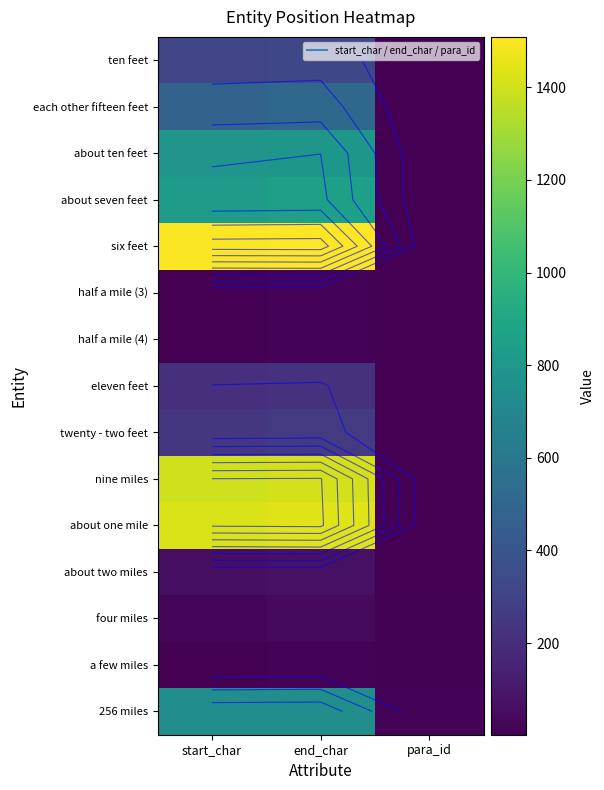

What is the total value across all series at end_char?

8221